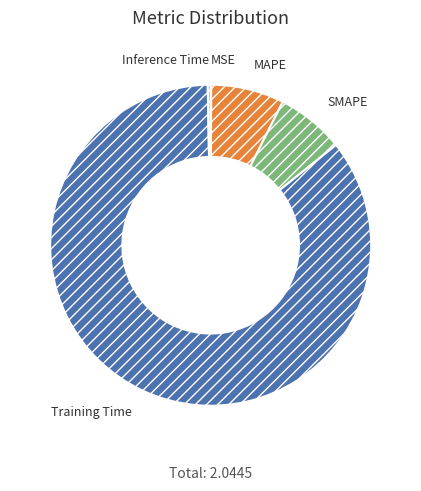

Does Training Time account for over 50% of the chart?

Yes